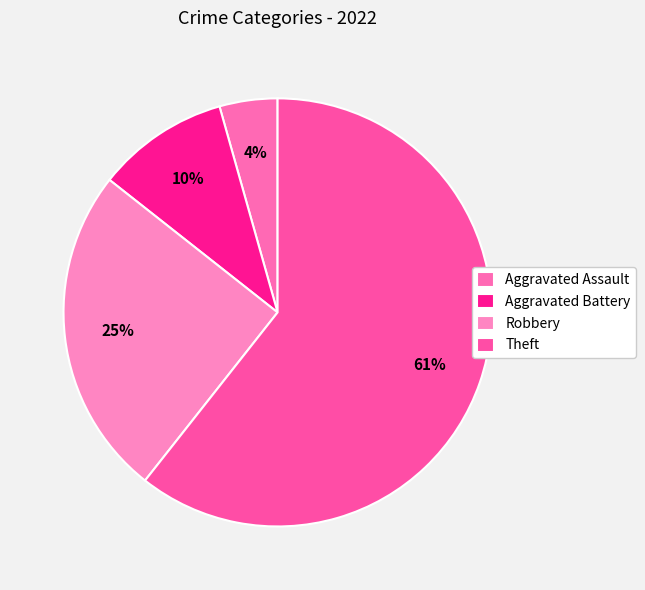

Is Theft the majority of the pie?

Yes